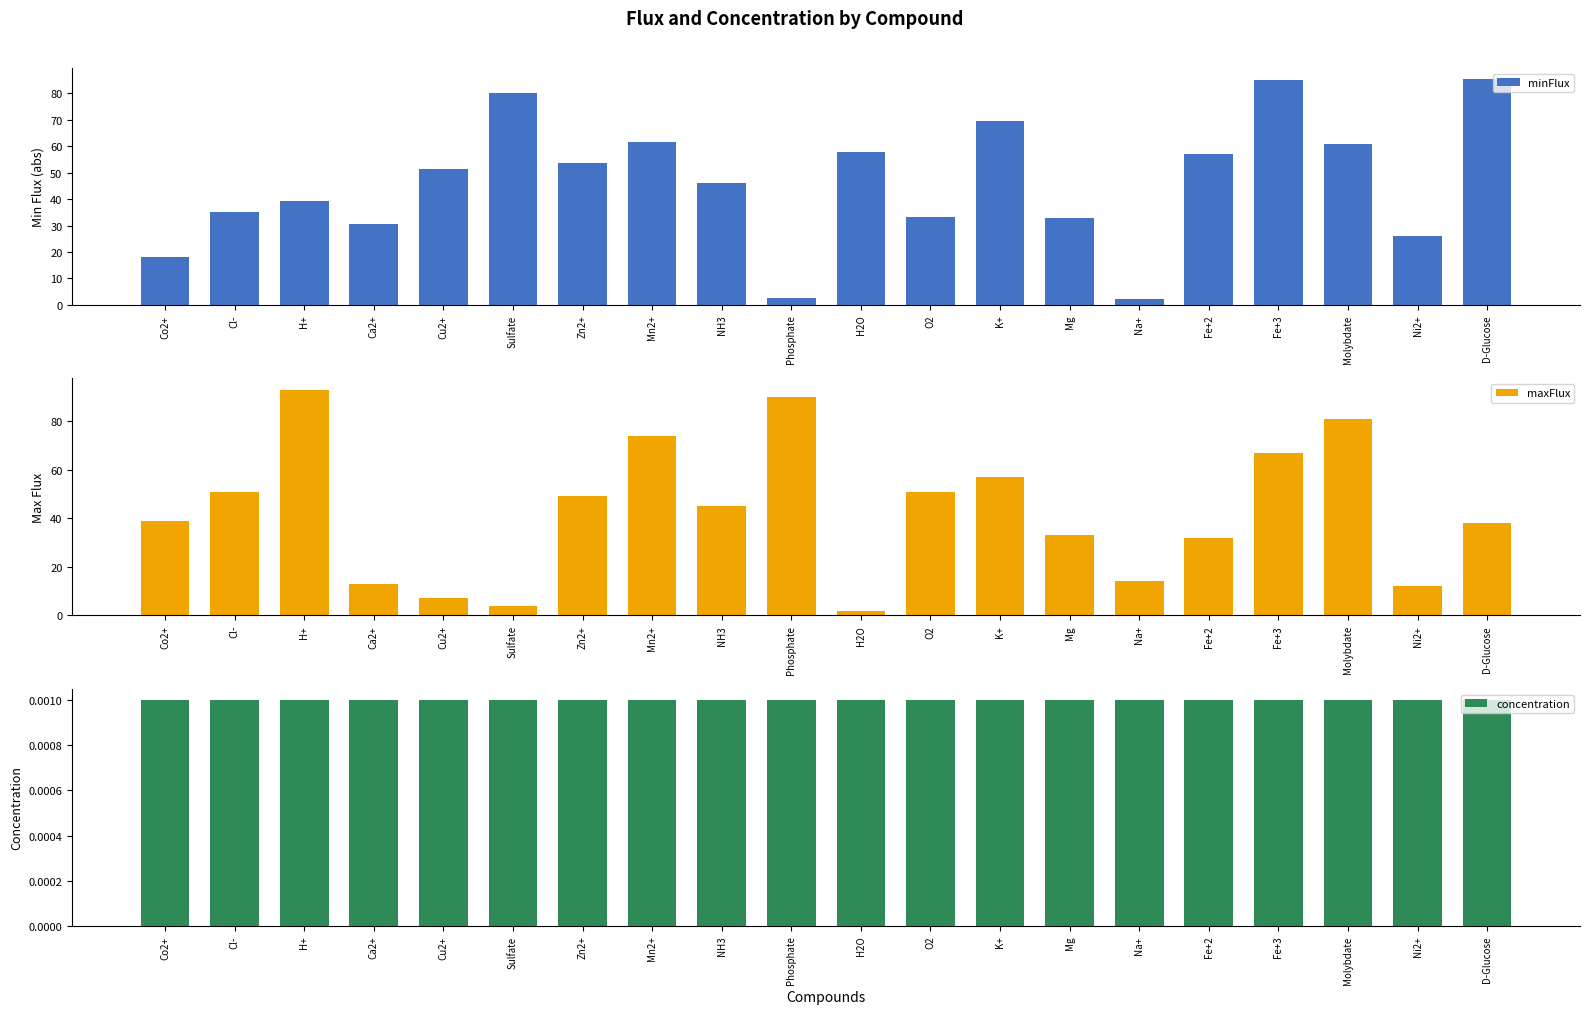

Does the chart contain stacked bars?

No